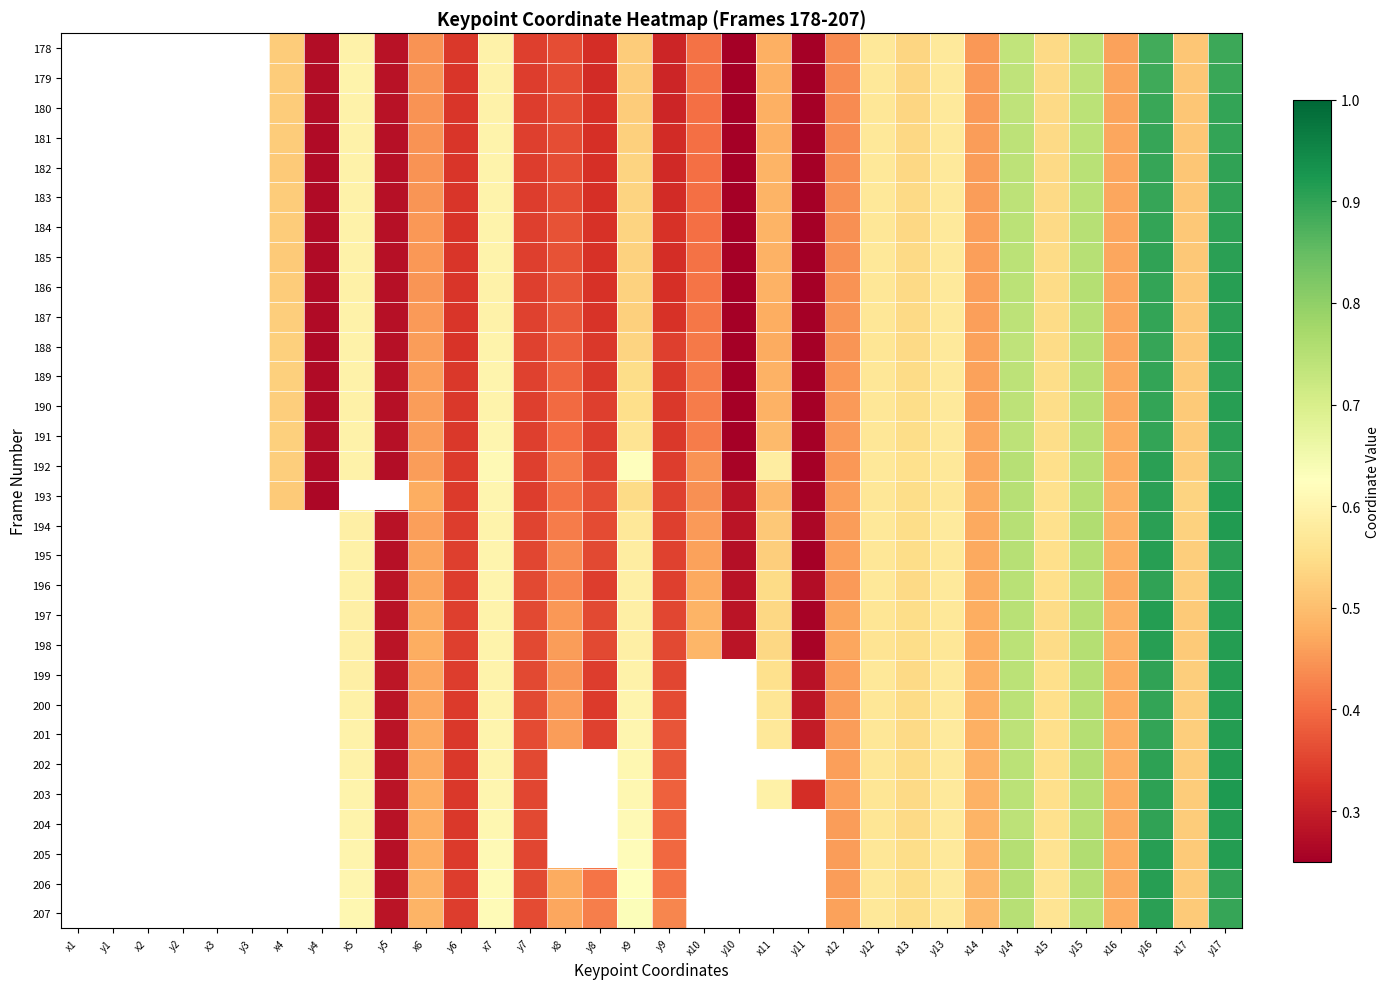

Reading left to right, extract all data points from this chart.

178: x1=0.0	y1=0.0	x2=0.0	y2=0.0	x3=0.0	y3=0.0	x4=0.5	y4=0.3	x5=0.6	y5=0.3	x6=0.4	y6=0.3	x7=0.6	y7=0.3	x8=0.4	y8=0.3	x9=0.5	y9=0.3	x10=0.4	y10=0.2	x11=0.5	y11=0.2	x12=0.4	y12=0.6	x13=0.5	y13=0.6	x14=0.5	y14=0.7	x15=0.5	y15=0.7	x16=0.5	y16=0.9	x17=0.5	y17=0.9
179: x1=0.0	y1=0.0	x2=0.0	y2=0.0	x3=0.0	y3=0.0	x4=0.5	y4=0.3	x5=0.6	y5=0.3	x6=0.4	y6=0.3	x7=0.6	y7=0.3	x8=0.4	y8=0.3	x9=0.5	y9=0.3	x10=0.4	y10=0.2	x11=0.5	y11=0.2	x12=0.4	y12=0.6	x13=0.5	y13=0.6	x14=0.5	y14=0.7	x15=0.5	y15=0.7	x16=0.5	y16=0.9	x17=0.5	y17=0.9
180: x1=0.0	y1=0.0	x2=0.0	y2=0.0	x3=0.0	y3=0.0	x4=0.5	y4=0.3	x5=0.6	y5=0.3	x6=0.4	y6=0.3	x7=0.6	y7=0.3	x8=0.4	y8=0.3	x9=0.5	y9=0.3	x10=0.4	y10=0.2	x11=0.5	y11=0.2	x12=0.4	y12=0.6	x13=0.5	y13=0.6	x14=0.5	y14=0.7	x15=0.5	y15=0.7	x16=0.5	y16=0.9	x17=0.5	y17=0.9
181: x1=0.0	y1=0.0	x2=0.0	y2=0.0	x3=0.0	y3=0.0	x4=0.5	y4=0.3	x5=0.6	y5=0.3	x6=0.4	y6=0.3	x7=0.6	y7=0.3	x8=0.4	y8=0.3	x9=0.5	y9=0.3	x10=0.4	y10=0.2	x11=0.5	y11=0.2	x12=0.4	y12=0.6	x13=0.5	y13=0.6	x14=0.5	y14=0.7	x15=0.5	y15=0.7	x16=0.5	y16=0.9	x17=0.5	y17=0.9
182: x1=0.0	y1=0.0	x2=0.0	y2=0.0	x3=0.0	y3=0.0	x4=0.5	y4=0.3	x5=0.6	y5=0.3	x6=0.4	y6=0.3	x7=0.6	y7=0.3	x8=0.4	y8=0.3	x9=0.5	y9=0.3	x10=0.4	y10=0.2	x11=0.5	y11=0.2	x12=0.4	y12=0.6	x13=0.5	y13=0.6	x14=0.5	y14=0.7	x15=0.5	y15=0.7	x16=0.5	y16=0.9	x17=0.5	y17=0.9
183: x1=0.0	y1=0.0	x2=0.0	y2=0.0	x3=0.0	y3=0.0	x4=0.5	y4=0.3	x5=0.6	y5=0.3	x6=0.4	y6=0.3	x7=0.6	y7=0.3	x8=0.4	y8=0.3	x9=0.5	y9=0.3	x10=0.4	y10=0.2	x11=0.5	y11=0.2	x12=0.4	y12=0.6	x13=0.5	y13=0.6	x14=0.5	y14=0.7	x15=0.5	y15=0.7	x16=0.5	y16=0.9	x17=0.5	y17=0.9
184: x1=0.0	y1=0.0	x2=0.0	y2=0.0	x3=0.0	y3=0.0	x4=0.5	y4=0.3	x5=0.6	y5=0.3	x6=0.4	y6=0.3	x7=0.6	y7=0.3	x8=0.4	y8=0.3	x9=0.5	y9=0.3	x10=0.4	y10=0.2	x11=0.5	y11=0.2	x12=0.4	y12=0.6	x13=0.5	y13=0.6	x14=0.5	y14=0.7	x15=0.5	y15=0.7	x16=0.5	y16=0.9	x17=0.5	y17=0.9
185: x1=0.0	y1=0.0	x2=0.0	y2=0.0	x3=0.0	y3=0.0	x4=0.5	y4=0.3	x5=0.6	y5=0.3	x6=0.5	y6=0.3	x7=0.6	y7=0.3	x8=0.4	y8=0.3	x9=0.5	y9=0.3	x10=0.4	y10=0.2	x11=0.5	y11=0.2	x12=0.4	y12=0.6	x13=0.5	y13=0.6	x14=0.5	y14=0.7	x15=0.5	y15=0.8	x16=0.5	y16=0.9	x17=0.5	y17=0.9
186: x1=0.0	y1=0.0	x2=0.0	y2=0.0	x3=0.0	y3=0.0	x4=0.5	y4=0.3	x5=0.6	y5=0.3	x6=0.4	y6=0.3	x7=0.6	y7=0.3	x8=0.4	y8=0.3	x9=0.5	y9=0.3	x10=0.4	y10=0.2	x11=0.5	y11=0.2	x12=0.4	y12=0.6	x13=0.5	y13=0.6	x14=0.5	y14=0.7	x15=0.5	y15=0.8	x16=0.5	y16=0.9	x17=0.5	y17=0.9
187: x1=0.0	y1=0.0	x2=0.0	y2=0.0	x3=0.0	y3=0.0	x4=0.5	y4=0.3	x5=0.6	y5=0.3	x6=0.5	y6=0.3	x7=0.6	y7=0.3	x8=0.4	y8=0.3	x9=0.5	y9=0.3	x10=0.4	y10=0.2	x11=0.5	y11=0.2	x12=0.4	y12=0.6	x13=0.5	y13=0.6	x14=0.5	y14=0.7	x15=0.5	y15=0.8	x16=0.5	y16=0.9	x17=0.5	y17=0.9
188: x1=0.0	y1=0.0	x2=0.0	y2=0.0	x3=0.0	y3=0.0	x4=0.5	y4=0.3	x5=0.6	y5=0.3	x6=0.5	y6=0.3	x7=0.6	y7=0.3	x8=0.4	y8=0.3	x9=0.5	y9=0.3	x10=0.4	y10=0.2	x11=0.5	y11=0.2	x12=0.4	y12=0.6	x13=0.5	y13=0.6	x14=0.5	y14=0.7	x15=0.5	y15=0.8	x16=0.5	y16=0.9	x17=0.5	y17=0.9
189: x1=0.0	y1=0.0	x2=0.0	y2=0.0	x3=0.0	y3=0.0	x4=0.5	y4=0.3	x5=0.6	y5=0.3	x6=0.5	y6=0.3	x7=0.6	y7=0.3	x8=0.4	y8=0.3	x9=0.5	y9=0.3	x10=0.4	y10=0.2	x11=0.5	y11=0.2	x12=0.5	y12=0.6	x13=0.5	y13=0.6	x14=0.5	y14=0.7	x15=0.5	y15=0.7	x16=0.5	y16=0.9	x17=0.5	y17=0.9
190: x1=0.0	y1=0.0	x2=0.0	y2=0.0	x3=0.0	y3=0.0	x4=0.5	y4=0.3	x5=0.6	y5=0.3	x6=0.5	y6=0.3	x7=0.6	y7=0.3	x8=0.4	y8=0.3	x9=0.6	y9=0.3	x10=0.4	y10=0.2	x11=0.5	y11=0.2	x12=0.5	y12=0.6	x13=0.5	y13=0.6	x14=0.5	y14=0.7	x15=0.5	y15=0.7	x16=0.5	y16=0.9	x17=0.5	y17=0.9
191: x1=0.0	y1=0.0	x2=0.0	y2=0.0	x3=0.0	y3=0.0	x4=0.5	y4=0.3	x5=0.6	y5=0.3	x6=0.5	y6=0.3	x7=0.6	y7=0.3	x8=0.4	y8=0.3	x9=0.6	y9=0.3	x10=0.4	y10=0.2	x11=0.5	y11=0.2	x12=0.5	y12=0.6	x13=0.5	y13=0.6	x14=0.5	y14=0.7	x15=0.5	y15=0.8	x16=0.5	y16=0.9	x17=0.5	y17=0.9
192: x1=0.0	y1=0.0	x2=0.0	y2=0.0	x3=0.0	y3=0.0	x4=0.5	y4=0.3	x5=0.6	y5=0.3	x6=0.5	y6=0.3	x7=0.6	y7=0.3	x8=0.4	y8=0.3	x9=0.6	y9=0.3	x10=0.4	y10=0.3	x11=0.6	y11=0.2	x12=0.5	y12=0.6	x13=0.6	y13=0.6	x14=0.5	y14=0.7	x15=0.5	y15=0.7	x16=0.5	y16=0.9	x17=0.5	y17=0.9
193: x1=0.0	y1=0.0	x2=0.0	y2=0.0	x3=0.0	y3=0.0	x4=0.5	y4=0.3	x5=0.0	y5=0.0	x6=0.5	y6=0.3	x7=0.6	y7=0.3	x8=0.4	y8=0.4	x9=0.5	y9=0.3	x10=0.4	y10=0.3	x11=0.5	y11=0.3	x12=0.5	y12=0.6	x13=0.5	y13=0.6	x14=0.5	y14=0.7	x15=0.6	y15=0.8	x16=0.5	y16=0.9	x17=0.5	y17=0.9
194: x1=0.0	y1=0.0	x2=0.0	y2=0.0	x3=0.0	y3=0.0	x4=0.0	y4=0.0	x5=0.6	y5=0.3	x6=0.5	y6=0.3	x7=0.6	y7=0.4	x8=0.4	y8=0.4	x9=0.6	y9=0.3	x10=0.5	y10=0.3	x11=0.5	y11=0.3	x12=0.5	y12=0.6	x13=0.5	y13=0.6	x14=0.5	y14=0.8	x15=0.6	y15=0.8	x16=0.5	y16=0.9	x17=0.5	y17=0.9
195: x1=0.0	y1=0.0	x2=0.0	y2=0.0	x3=0.0	y3=0.0	x4=0.0	y4=0.0	x5=0.6	y5=0.3	x6=0.5	y6=0.3	x7=0.6	y7=0.4	x8=0.4	y8=0.4	x9=0.6	y9=0.3	x10=0.5	y10=0.3	x11=0.5	y11=0.2	x12=0.5	y12=0.6	x13=0.5	y13=0.6	x14=0.5	y14=0.7	x15=0.5	y15=0.8	x16=0.5	y16=0.9	x17=0.5	y17=0.9
196: x1=0.0	y1=0.0	x2=0.0	y2=0.0	x3=0.0	y3=0.0	x4=0.0	y4=0.0	x5=0.6	y5=0.3	x6=0.5	y6=0.3	x7=0.6	y7=0.4	x8=0.4	y8=0.3	x9=0.6	y9=0.3	x10=0.5	y10=0.3	x11=0.5	y11=0.3	x12=0.5	y12=0.6	x13=0.5	y13=0.6	x14=0.5	y14=0.7	x15=0.5	y15=0.7	x16=0.5	y16=0.9	x17=0.5	y17=0.9
197: x1=0.0	y1=0.0	x2=0.0	y2=0.0	x3=0.0	y3=0.0	x4=0.0	y4=0.0	x5=0.6	y5=0.3	x6=0.5	y6=0.3	x7=0.6	y7=0.4	x8=0.5	y8=0.4	x9=0.6	y9=0.4	x10=0.5	y10=0.3	x11=0.5	y11=0.3	x12=0.5	y12=0.6	x13=0.5	y13=0.6	x14=0.5	y14=0.7	x15=0.5	y15=0.8	x16=0.5	y16=0.9	x17=0.5	y17=0.9
198: x1=0.0	y1=0.0	x2=0.0	y2=0.0	x3=0.0	y3=0.0	x4=0.0	y4=0.0	x5=0.6	y5=0.3	x6=0.5	y6=0.3	x7=0.6	y7=0.4	x8=0.5	y8=0.4	x9=0.6	y9=0.4	x10=0.5	y10=0.3	x11=0.5	y11=0.3	x12=0.5	y12=0.6	x13=0.5	y13=0.6	x14=0.5	y14=0.7	x15=0.5	y15=0.8	x16=0.5	y16=0.9	x17=0.5	y17=0.9
199: x1=0.0	y1=0.0	x2=0.0	y2=0.0	x3=0.0	y3=0.0	x4=0.0	y4=0.0	x5=0.6	y5=0.3	x6=0.5	y6=0.3	x7=0.6	y7=0.4	x8=0.4	y8=0.3	x9=0.6	y9=0.4	x10=0.0	y10=0.0	x11=0.6	y11=0.3	x12=0.5	y12=0.6	x13=0.5	y13=0.6	x14=0.5	y14=0.7	x15=0.5	y15=0.8	x16=0.5	y16=0.9	x17=0.5	y17=0.9
200: x1=0.0	y1=0.0	x2=0.0	y2=0.0	x3=0.0	y3=0.0	x4=0.0	y4=0.0	x5=0.6	y5=0.3	x6=0.5	y6=0.3	x7=0.6	y7=0.4	x8=0.5	y8=0.3	x9=0.6	y9=0.4	x10=0.0	y10=0.0	x11=0.6	y11=0.3	x12=0.5	y12=0.6	x13=0.5	y13=0.6	x14=0.5	y14=0.7	x15=0.5	y15=0.8	x16=0.5	y16=0.9	x17=0.5	y17=0.9
201: x1=0.0	y1=0.0	x2=0.0	y2=0.0	x3=0.0	y3=0.0	x4=0.0	y4=0.0	x5=0.6	y5=0.3	x6=0.5	y6=0.3	x7=0.6	y7=0.4	x8=0.5	y8=0.3	x9=0.6	y9=0.4	x10=0.0	y10=0.0	x11=0.6	y11=0.3	x12=0.5	y12=0.6	x13=0.5	y13=0.6	x14=0.5	y14=0.7	x15=0.5	y15=0.8	x16=0.5	y16=0.9	x17=0.5	y17=0.9
202: x1=0.0	y1=0.0	x2=0.0	y2=0.0	x3=0.0	y3=0.0	x4=0.0	y4=0.0	x5=0.6	y5=0.3	x6=0.5	y6=0.3	x7=0.6	y7=0.4	x8=0.0	y8=0.0	x9=0.6	y9=0.4	x10=0.0	y10=0.0	x11=0.0	y11=0.0	x12=0.5	y12=0.6	x13=0.5	y13=0.6	x14=0.5	y14=0.7	x15=0.5	y15=0.8	x16=0.5	y16=0.9	x17=0.5	y17=0.9
203: x1=0.0	y1=0.0	x2=0.0	y2=0.0	x3=0.0	y3=0.0	x4=0.0	y4=0.0	x5=0.6	y5=0.3	x6=0.5	y6=0.3	x7=0.6	y7=0.4	x8=0.0	y8=0.0	x9=0.6	y9=0.4	x10=0.0	y10=0.0	x11=0.6	y11=0.3	x12=0.5	y12=0.6	x13=0.5	y13=0.6	x14=0.5	y14=0.7	x15=0.6	y15=0.8	x16=0.5	y16=0.9	x17=0.5	y17=0.9
204: x1=0.0	y1=0.0	x2=0.0	y2=0.0	x3=0.0	y3=0.0	x4=0.0	y4=0.0	x5=0.6	y5=0.3	x6=0.5	y6=0.3	x7=0.6	y7=0.4	x8=0.0	y8=0.0	x9=0.6	y9=0.4	x10=0.0	y10=0.0	x11=0.0	y11=0.0	x12=0.5	y12=0.6	x13=0.5	y13=0.6	x14=0.5	y14=0.7	x15=0.6	y15=0.8	x16=0.5	y16=0.9	x17=0.5	y17=0.9
205: x1=0.0	y1=0.0	x2=0.0	y2=0.0	x3=0.0	y3=0.0	x4=0.0	y4=0.0	x5=0.6	y5=0.3	x6=0.5	y6=0.3	x7=0.6	y7=0.4	x8=0.0	y8=0.0	x9=0.6	y9=0.4	x10=0.0	y10=0.0	x11=0.0	y11=0.0	x12=0.5	y12=0.6	x13=0.5	y13=0.6	x14=0.5	y14=0.8	x15=0.6	y15=0.8	x16=0.5	y16=0.9	x17=0.5	y17=0.9
206: x1=0.0	y1=0.0	x2=0.0	y2=0.0	x3=0.0	y3=0.0	x4=0.0	y4=0.0	x5=0.6	y5=0.3	x6=0.5	y6=0.3	x7=0.6	y7=0.4	x8=0.5	y8=0.4	x9=0.6	y9=0.4	x10=0.0	y10=0.0	x11=0.0	y11=0.0	x12=0.5	y12=0.6	x13=0.5	y13=0.6	x14=0.5	y14=0.8	x15=0.6	y15=0.8	x16=0.5	y16=0.9	x17=0.5	y17=0.9
207: x1=0.0	y1=0.0	x2=0.0	y2=0.0	x3=0.0	y3=0.0	x4=0.0	y4=0.0	x5=0.6	y5=0.3	x6=0.5	y6=0.3	x7=0.6	y7=0.4	x8=0.5	y8=0.4	x9=0.6	y9=0.4	x10=0.0	y10=0.0	x11=0.0	y11=0.0	x12=0.5	y12=0.6	x13=0.5	y13=0.6	x14=0.5	y14=0.7	x15=0.6	y15=0.7	x16=0.5	y16=0.9	x17=0.5	y17=0.9